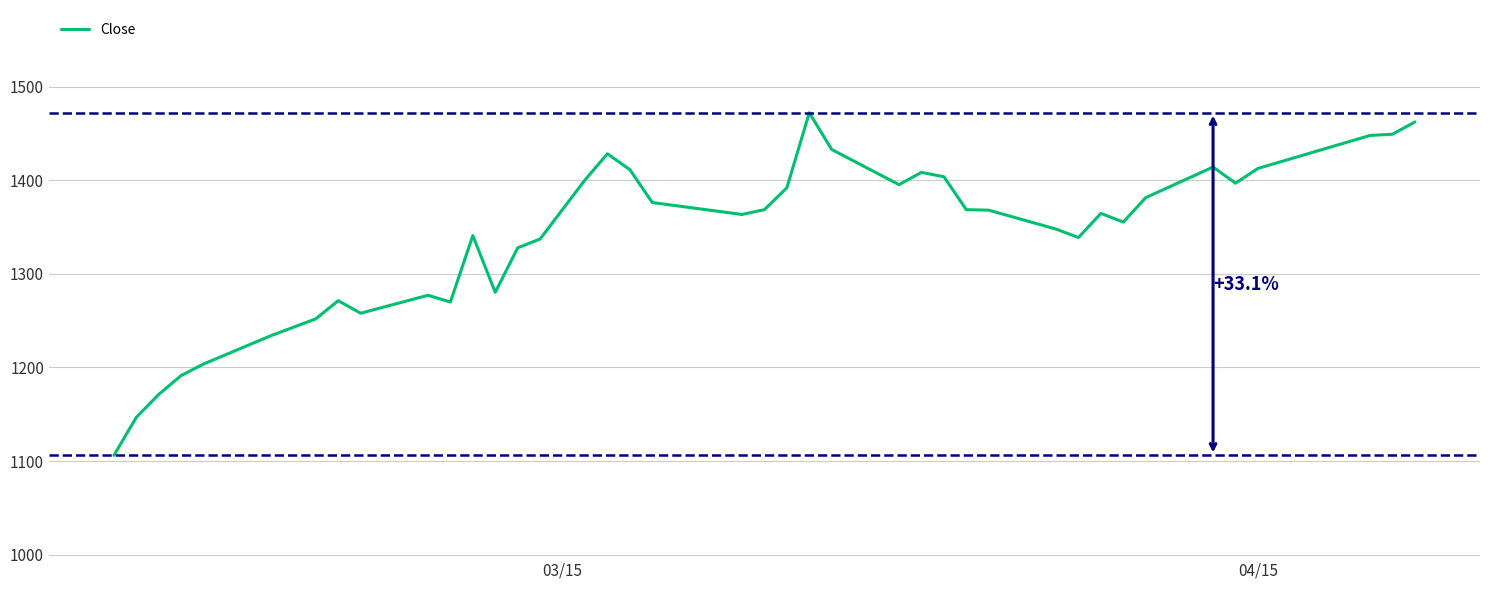

What is the greatest value displayed?

1472.0